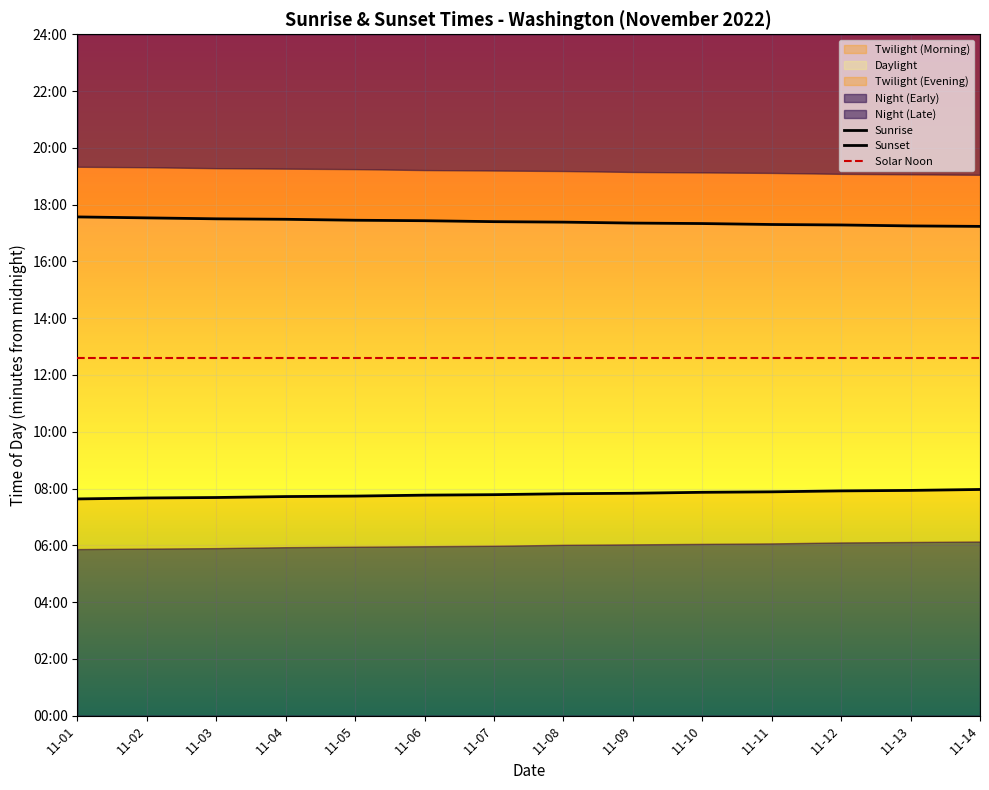

What is the difference between the Sunset values at 11-03 and 11-12?

13